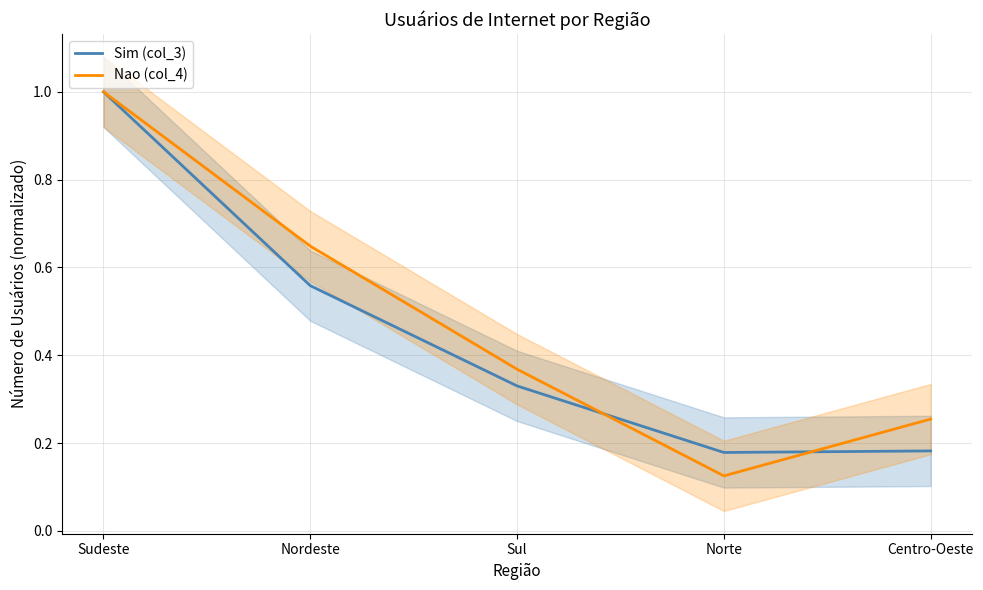

Rank the series by their average value, from lowest to highest.

Sim (col_3), Nao (col_4)